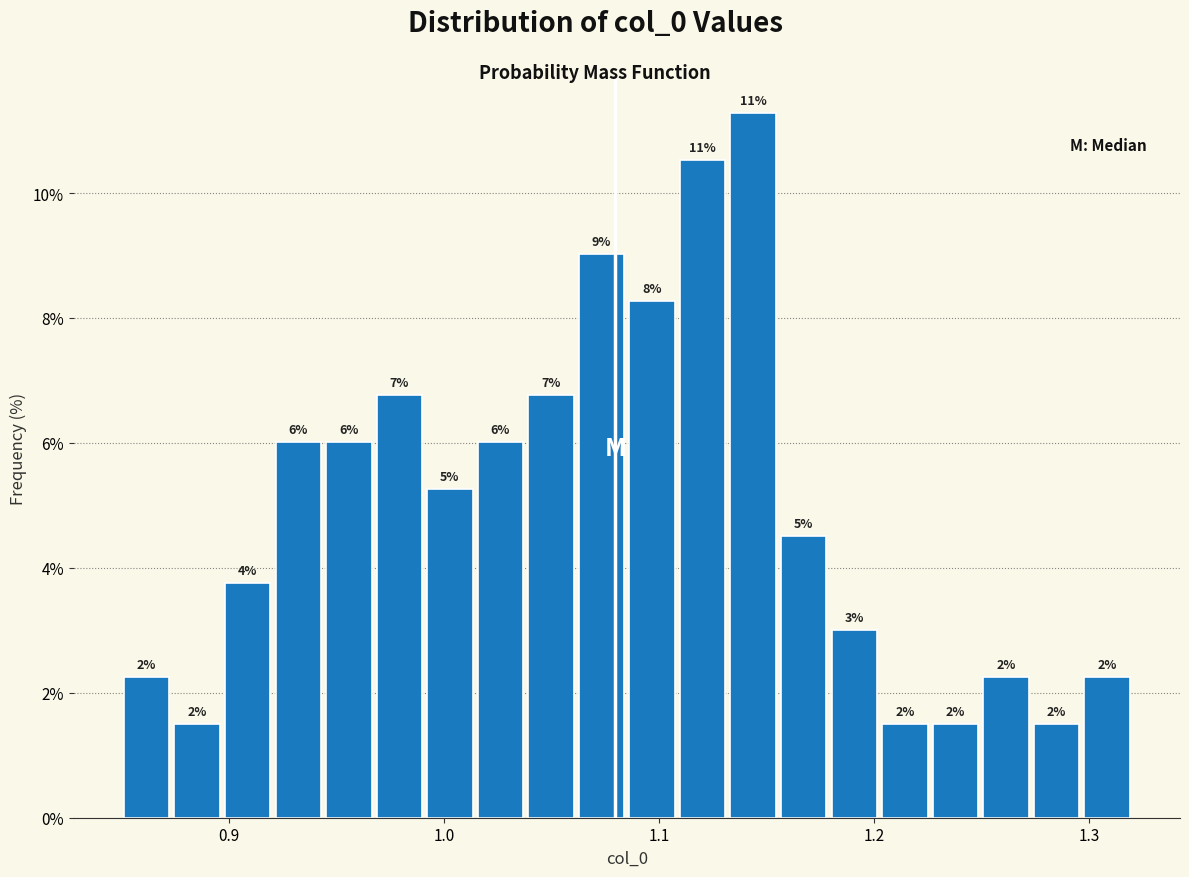

Around what value on the x-axis is the tallest bar? Give the approximate position of its centre, as read against the axis.

1.14